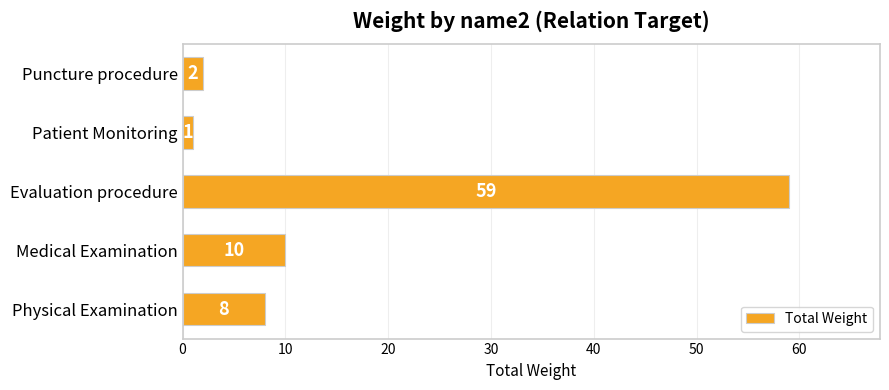

The chart shows a value of 8 at Physical Examination. True or false?

True